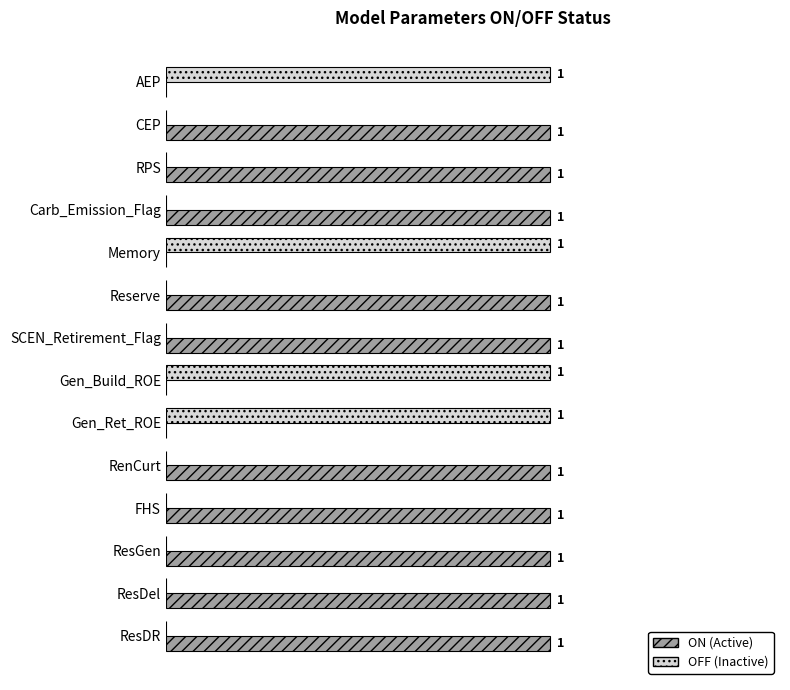

What are all the series names shown in the legend?

ON (Active), OFF (Inactive)